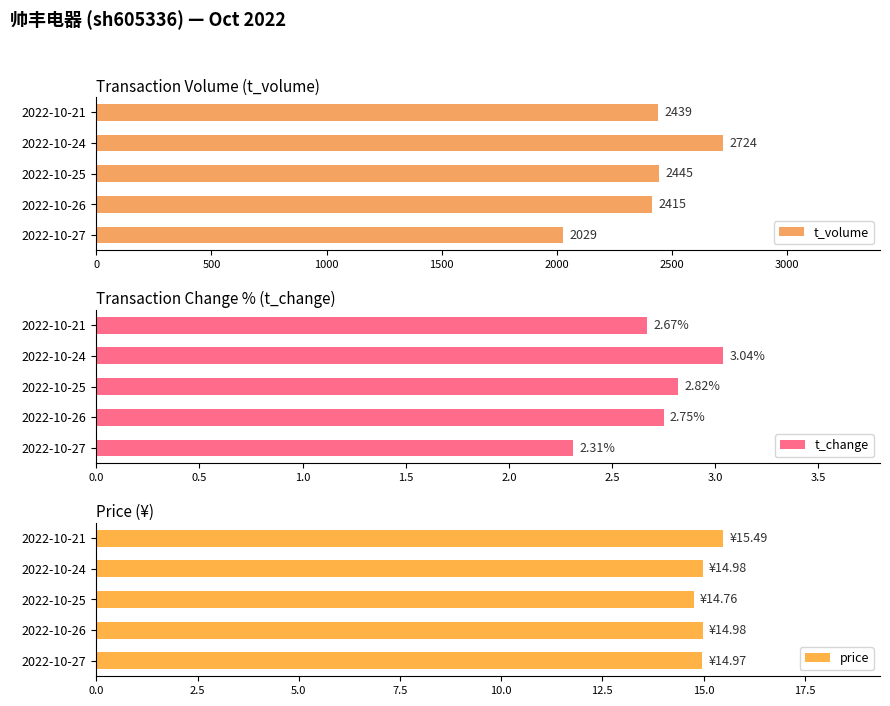

What is the minimum value for t_volume?

2029